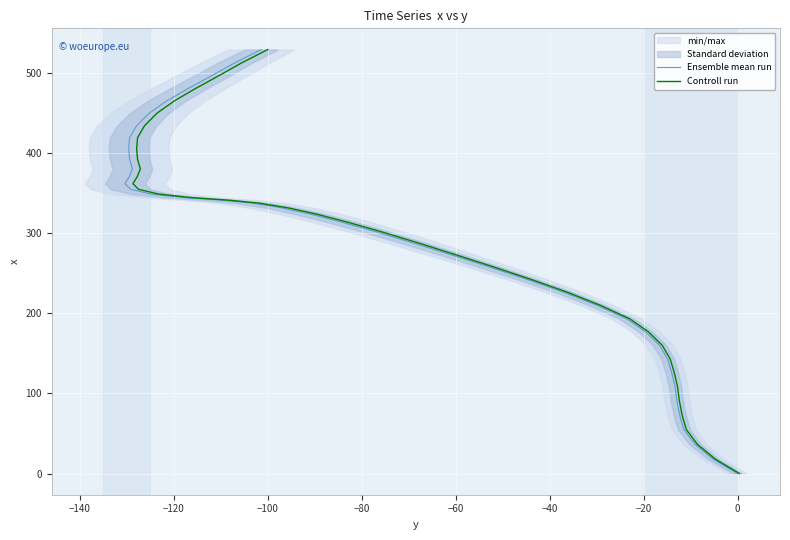

How many values in the Controll run series are below 324?

20